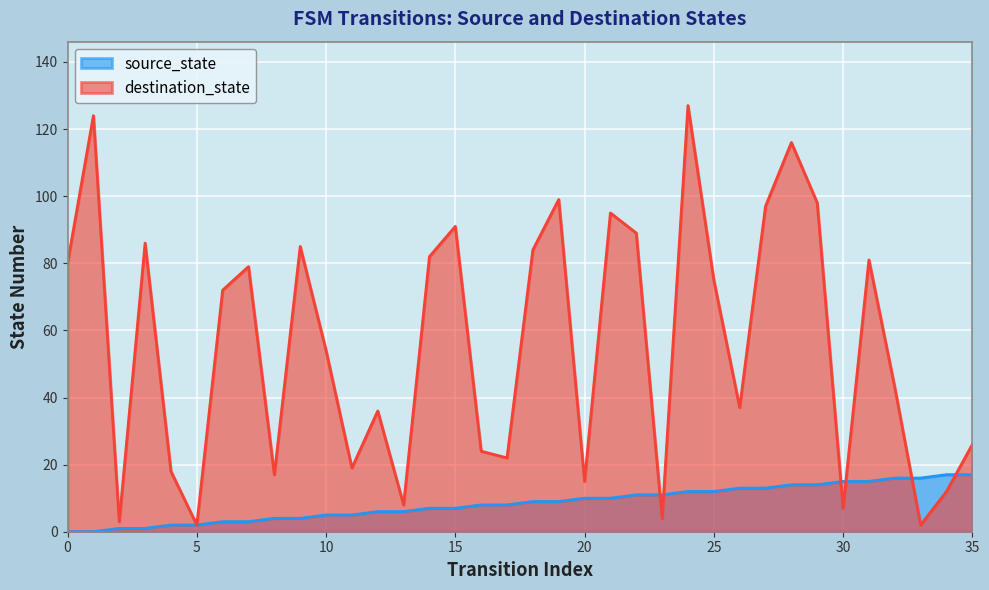

At which label does source_state first exceed 9?

20